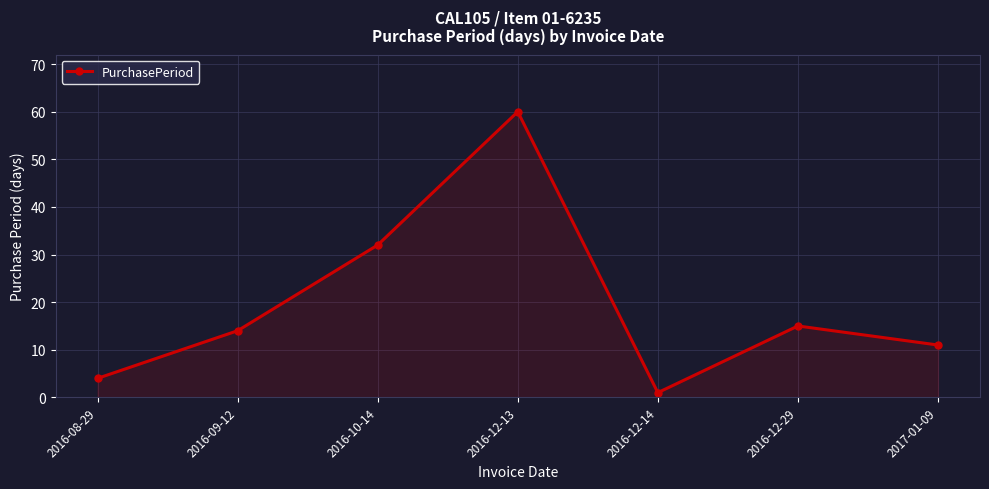

Approximately how many times larger is the value at 2016-08-29 compared to 2016-10-14?

0.1